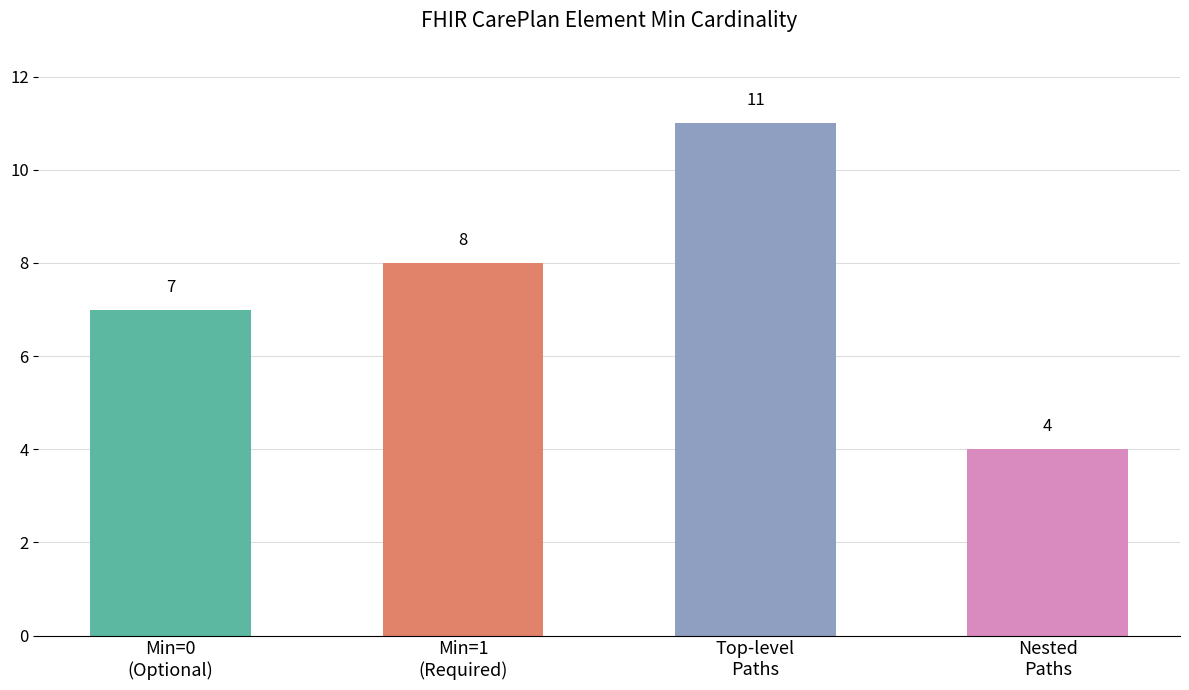

Is it true that the value at Top-level
Paths is 11?

True